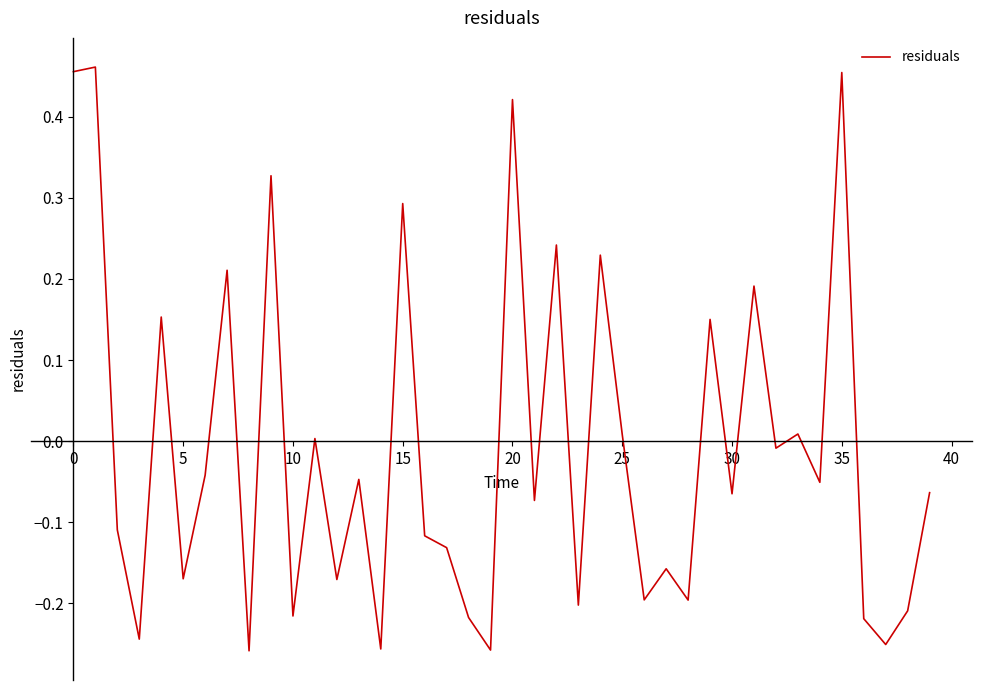

What is the difference between the maximum and minimum values?

0.7